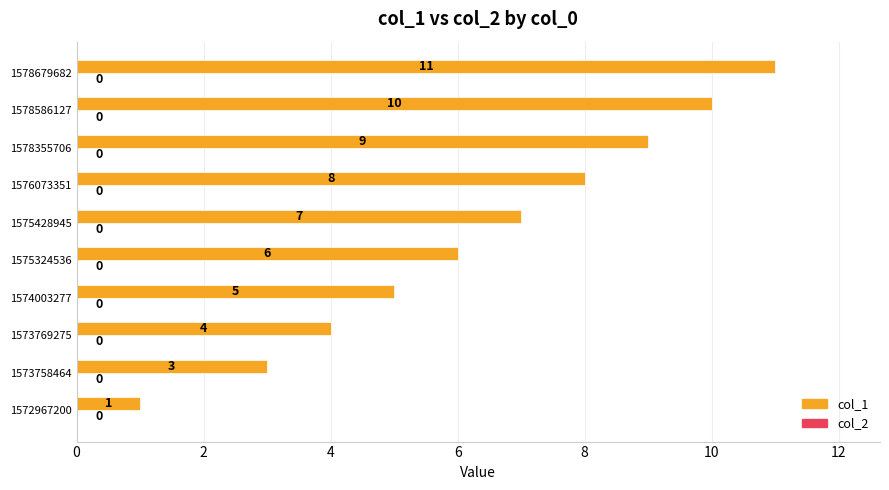

What is the difference between the maximum and minimum values?

10